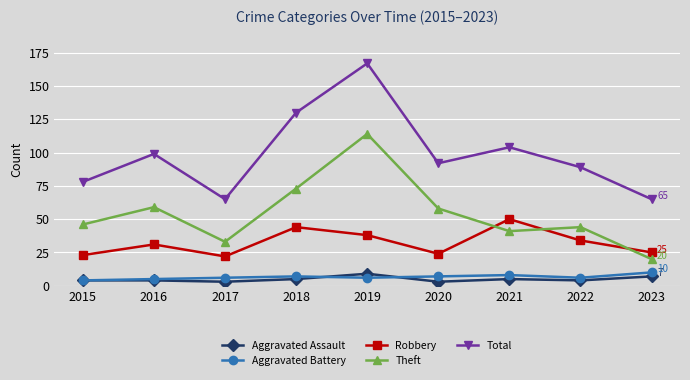

True or false: Aggravated Battery and Total intersect in this chart.

False